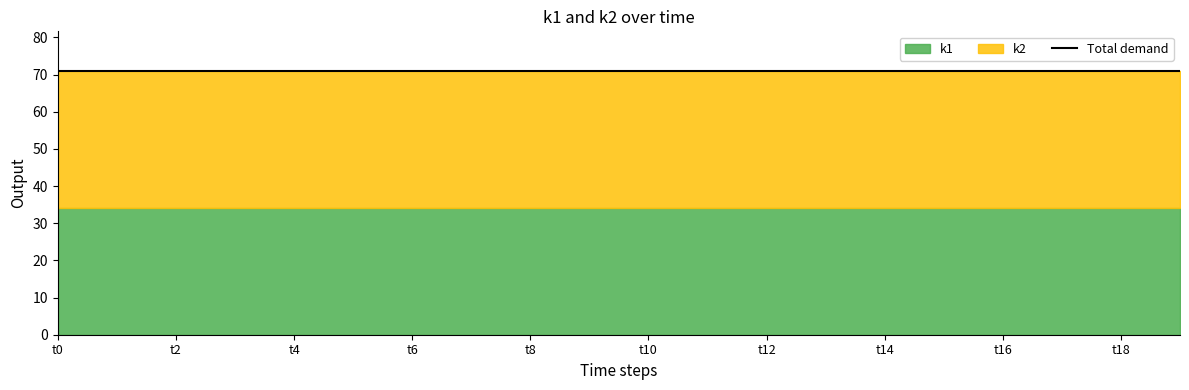

Read the k2 value at t16.

37